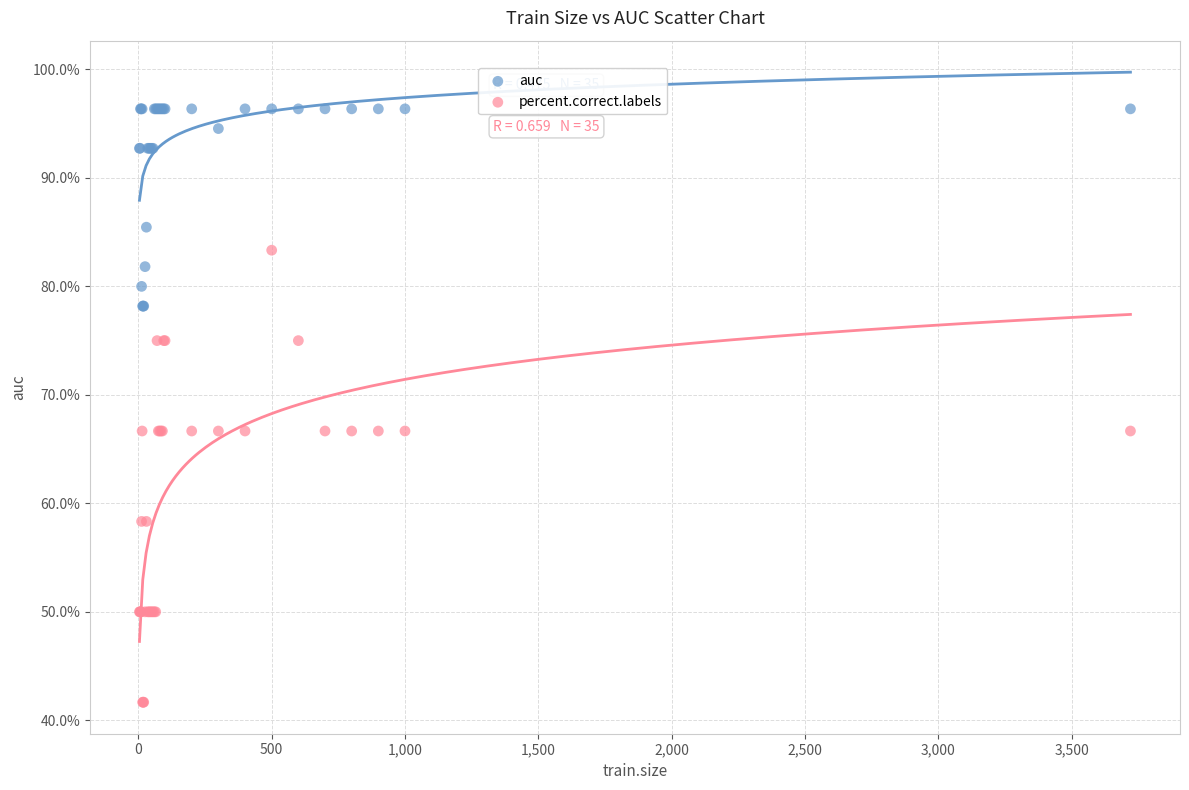

Which series contains the lowest Y value?

percent.correct.labels